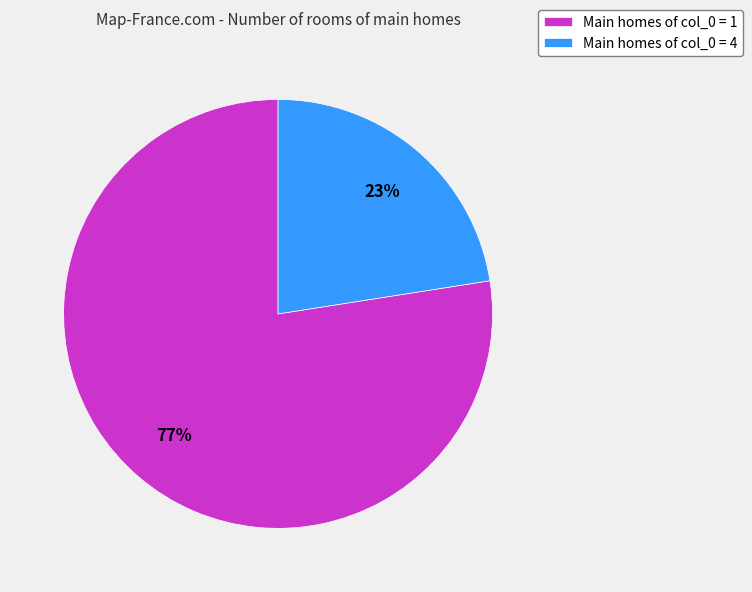

To the nearest percent, what is the average slice percentage?

50%